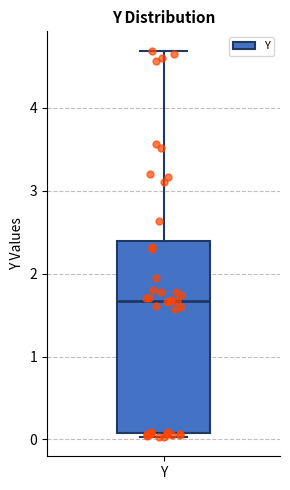

Transcribe this box plot: give where the median line is, the range the box spans, and where the two whiskers end, as read against the y-axis. The values are not printed on the chart, so give them approximately, as read against the axis.

median 1.7, box 0.1 to 2.4, whiskers 0.0 to 4.7